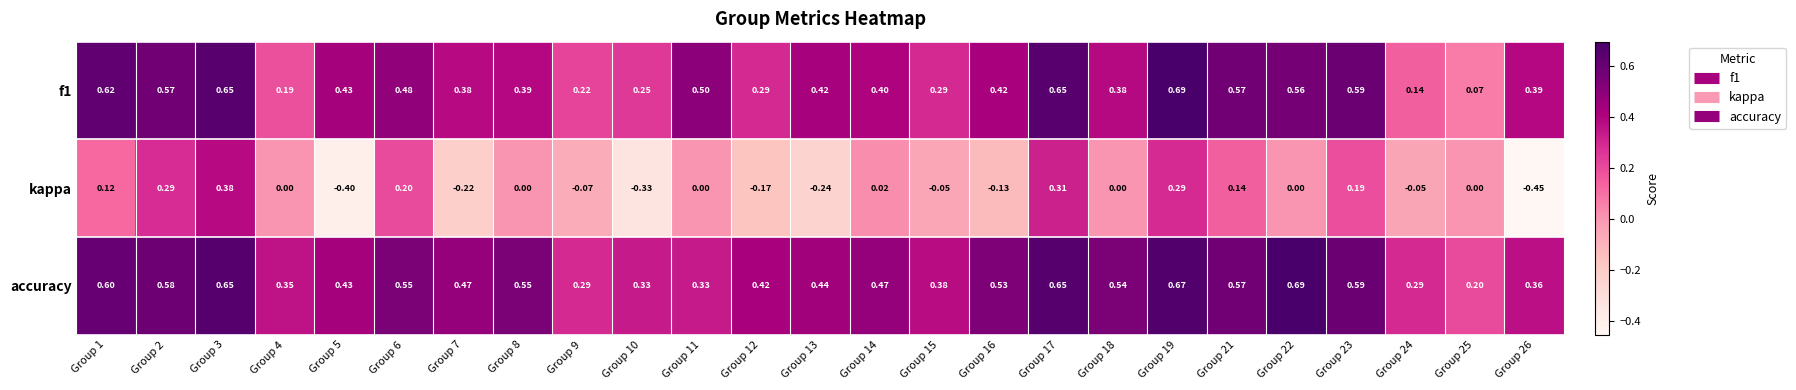

At which category does the chart reach its minimum across all series?

Group 26